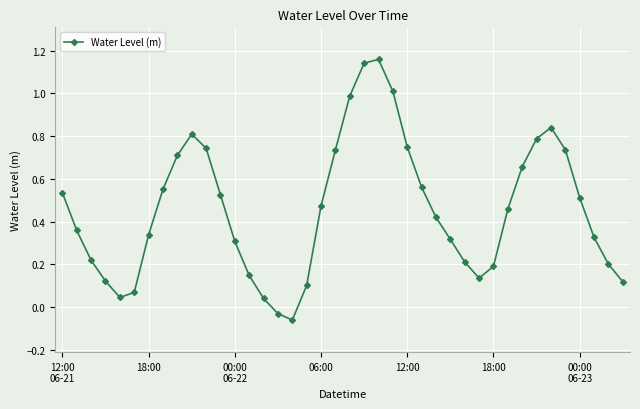

What is the sum of all values?

18.3